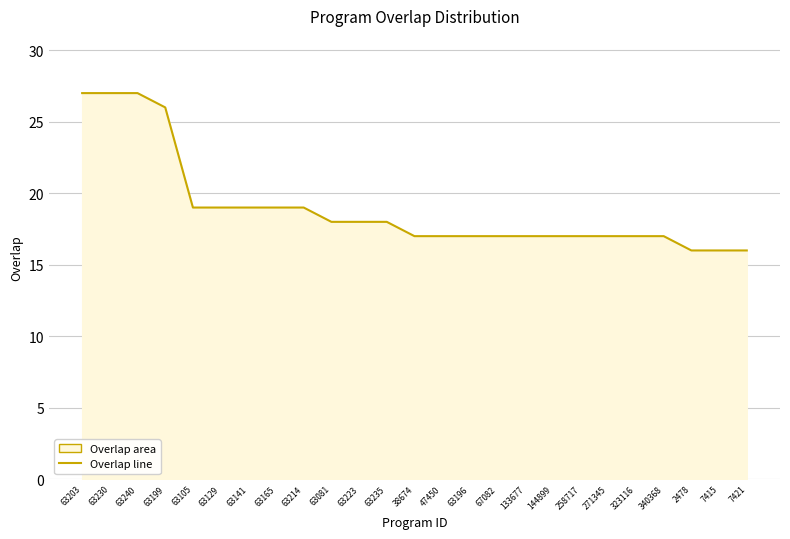

True or false: there are more than 0 points higher than both neighbors.

False